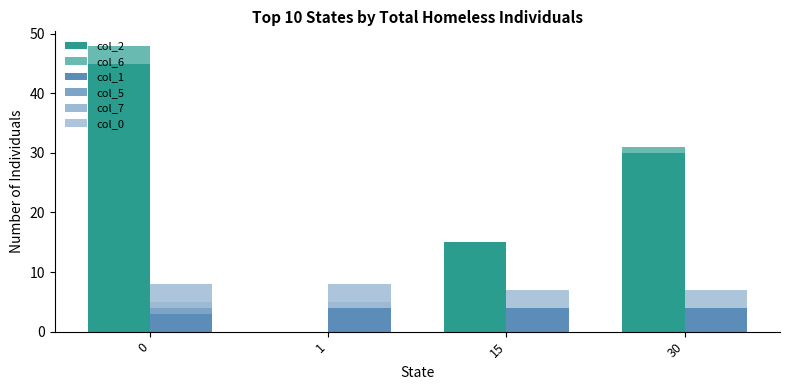

What is the total value across all series at 30?

38